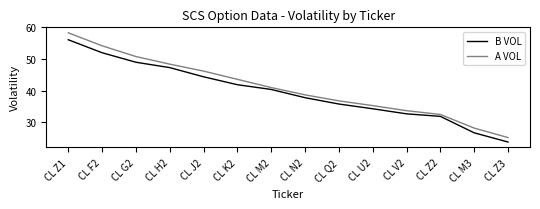

What is the spread (max minus min) of values at CL K2?

1.7